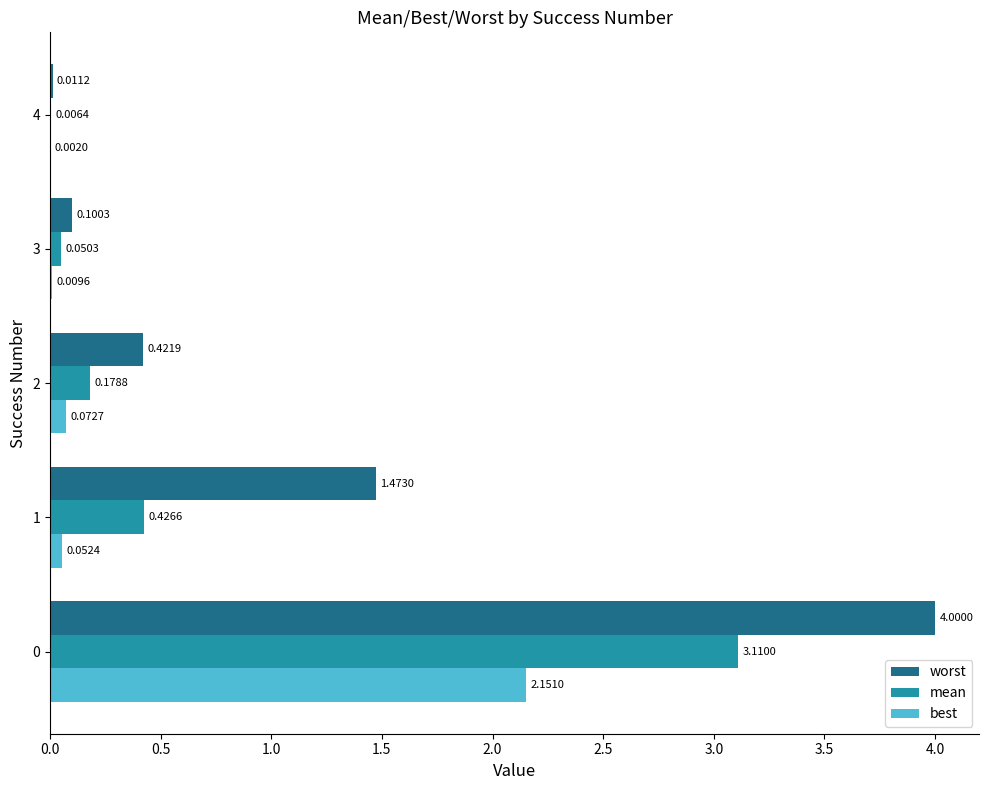

Which series has the largest range (max minus min)?

worst